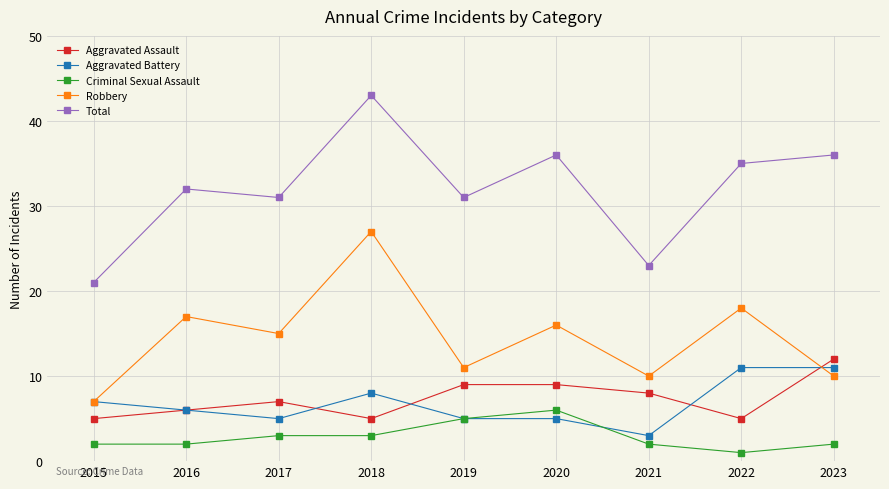

What is the value of the Robbery point at the 9th from the left?

10